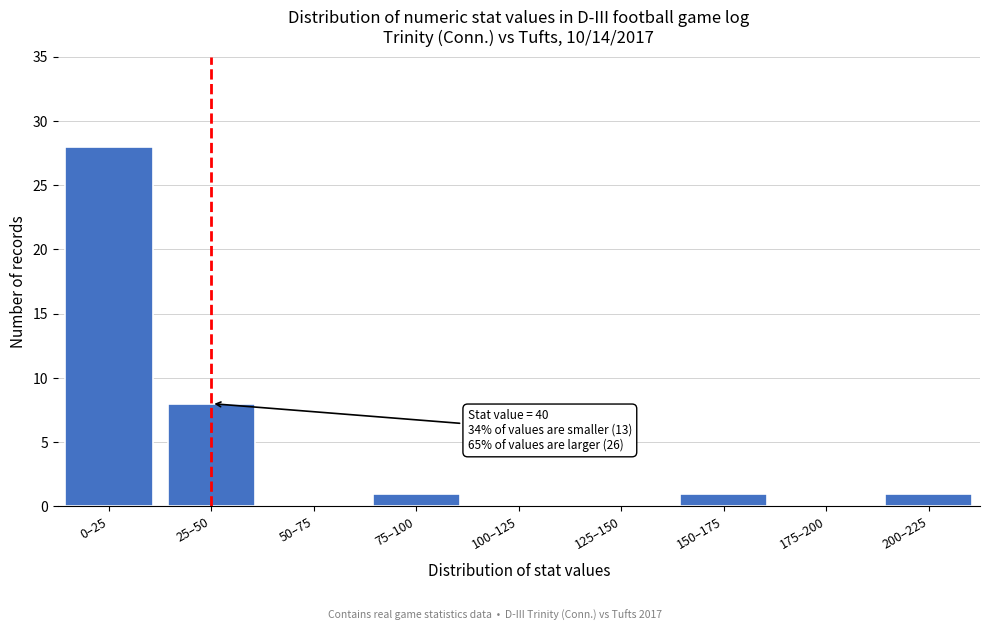

Reading left to right, transcribe all the data shown in this chart.

0–25=28	25–50=8	50–75=0	75–100=1	100–125=0	125–150=0	150–175=1	175–200=0	200–225=1